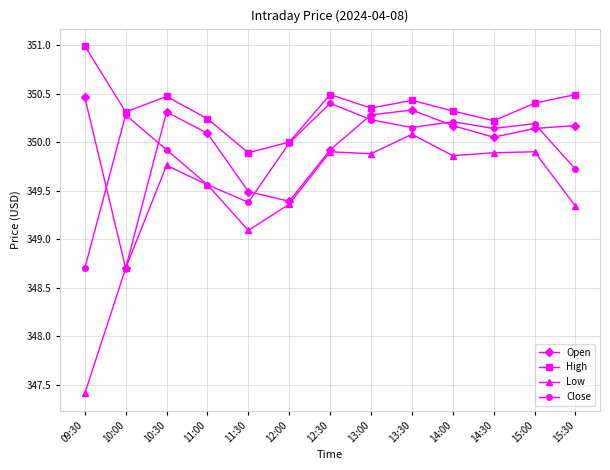

True or false: Open has a value of 199.0 at 09:30.

False